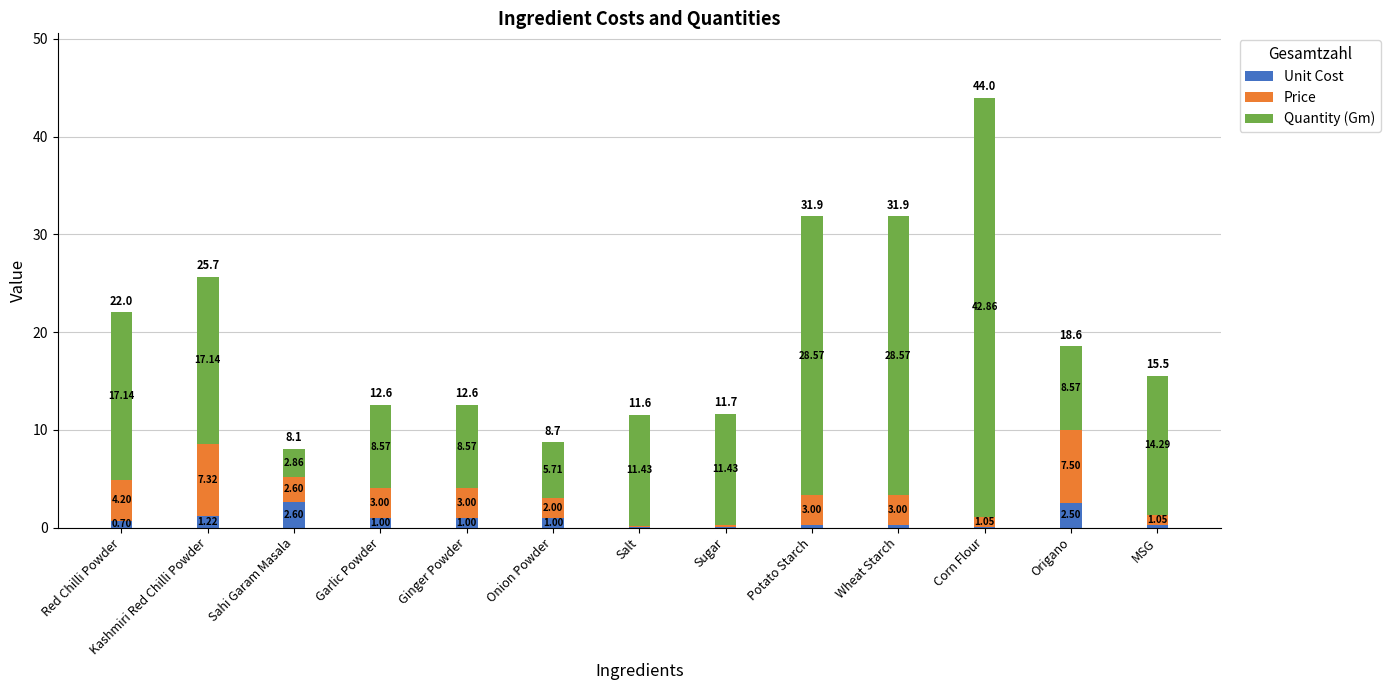

How many series are shown in this chart?

3